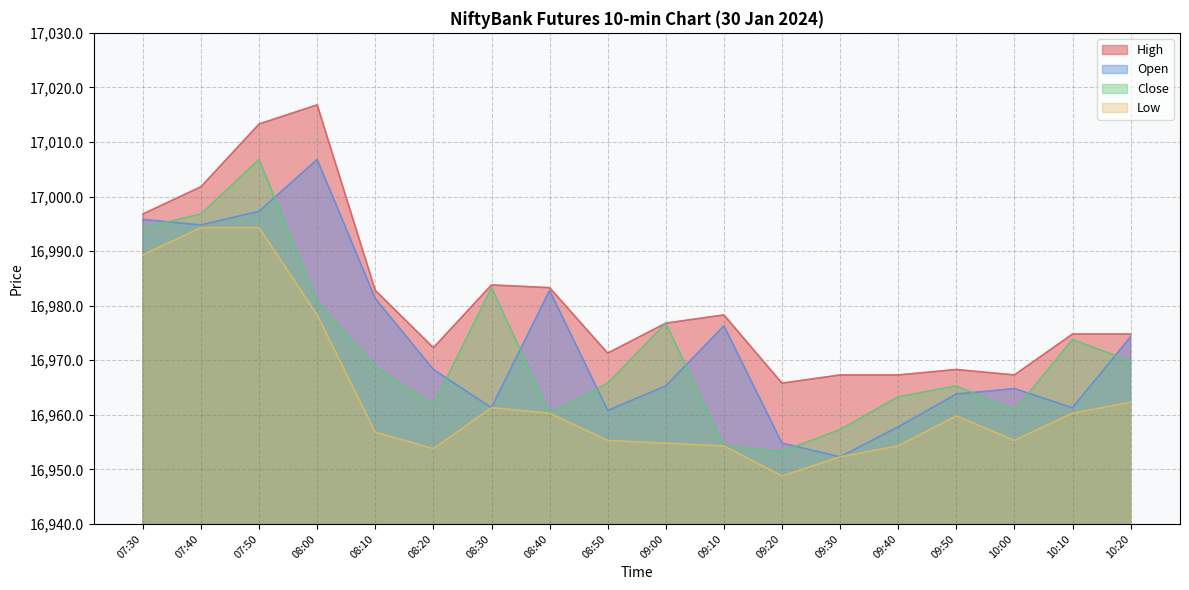

True or false: Close and High intersect in this chart.

False